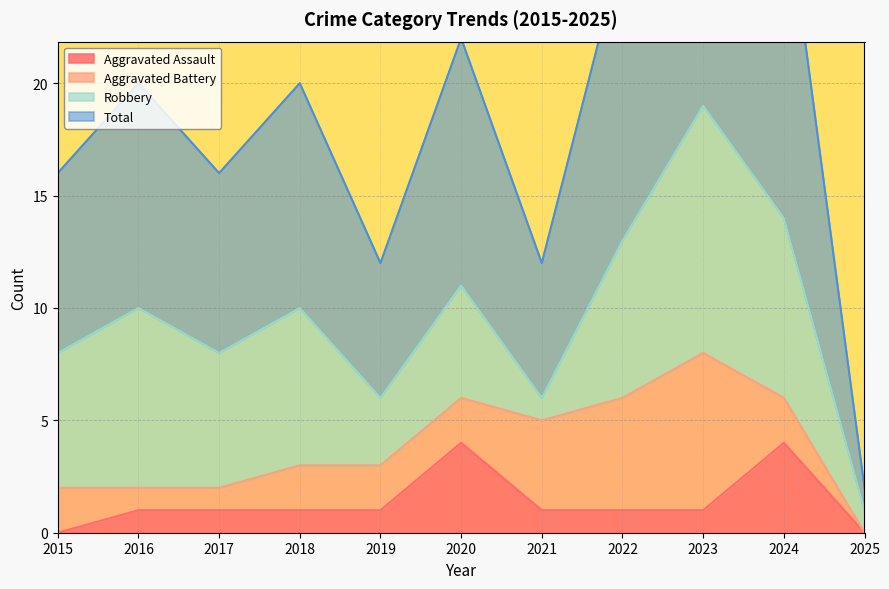

Is it true that Aggravated Assault equals 2 at 2018?

False